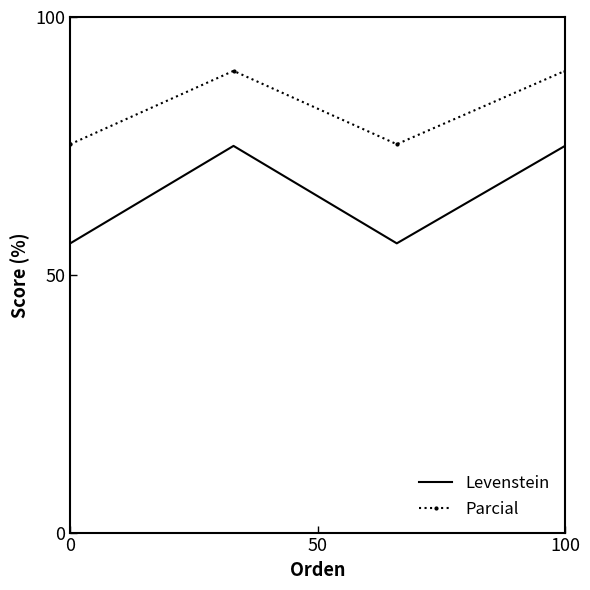

What is the highest value of the Parcial series?

89.6